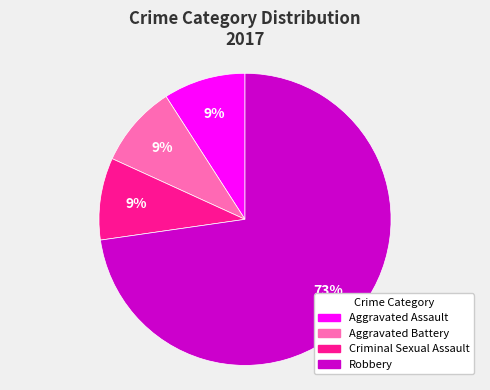

What percentage is the Aggravated Assault slice, to the nearest percent?

9%